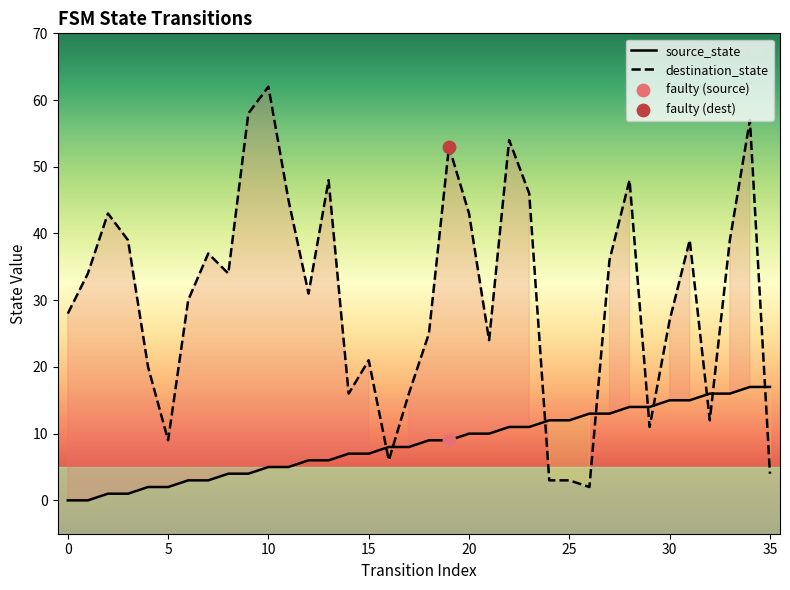

What are all the series names shown in the legend?

source_state, destination_state